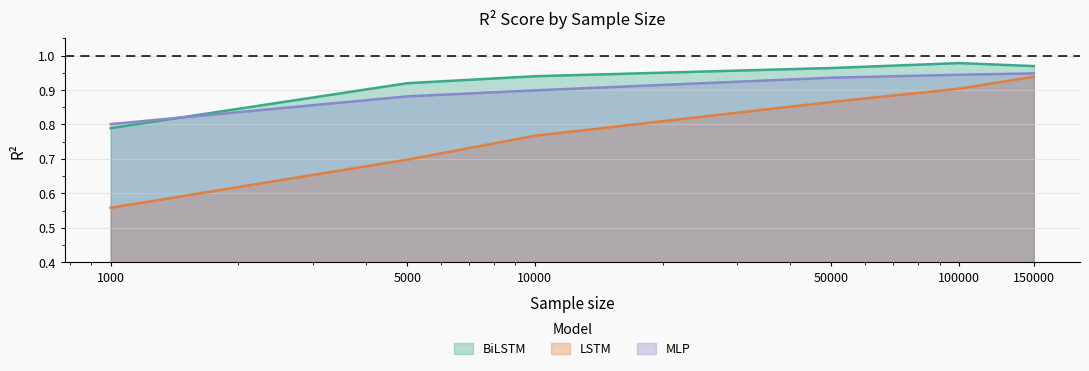

What is the minimum value shown in the chart?

0.6